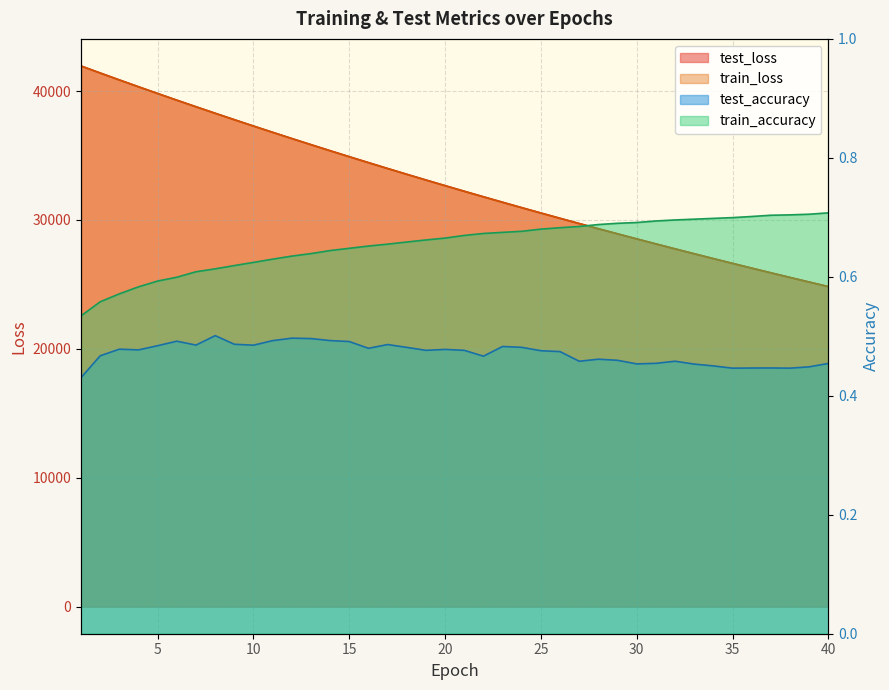

True or false: test_loss and train_loss cross at least once.

False